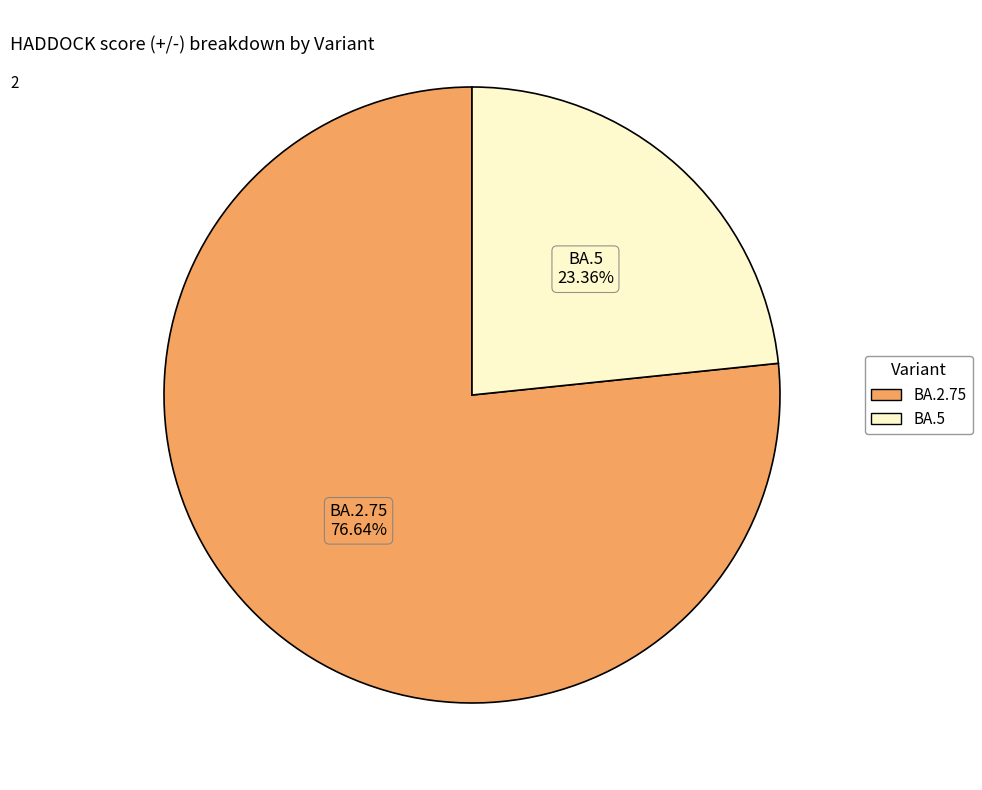

What is the ratio of the value at BA.2.75 to the value at BA.5?

3.3